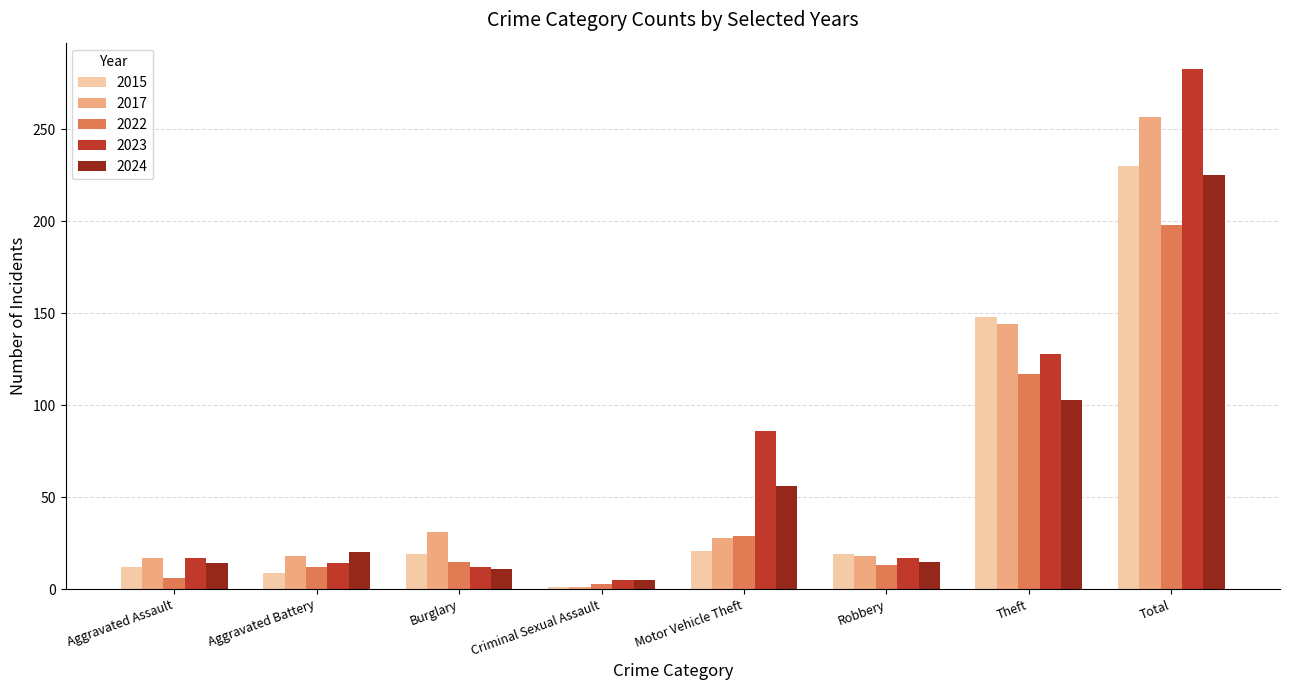

At which category does the chart reach its minimum across all series?

Criminal Sexual Assault